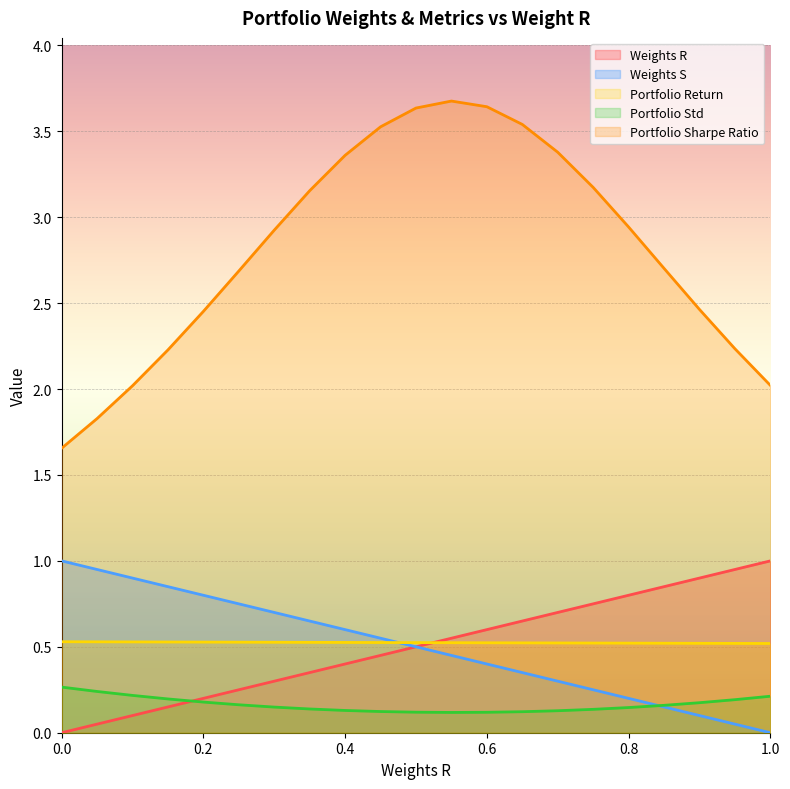

Which has a higher value, 0.15 or 0.3?

0.3